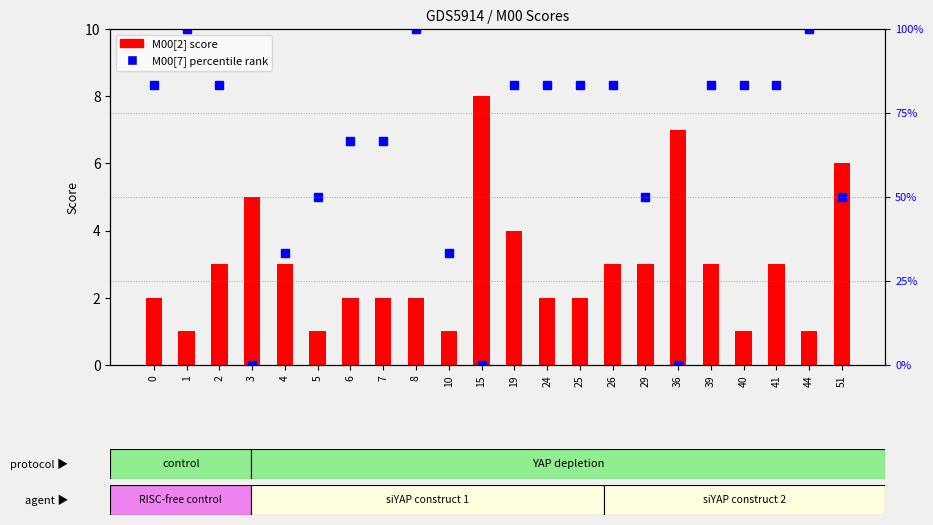

What is the spread (max minus min) of values at 25?

81.3